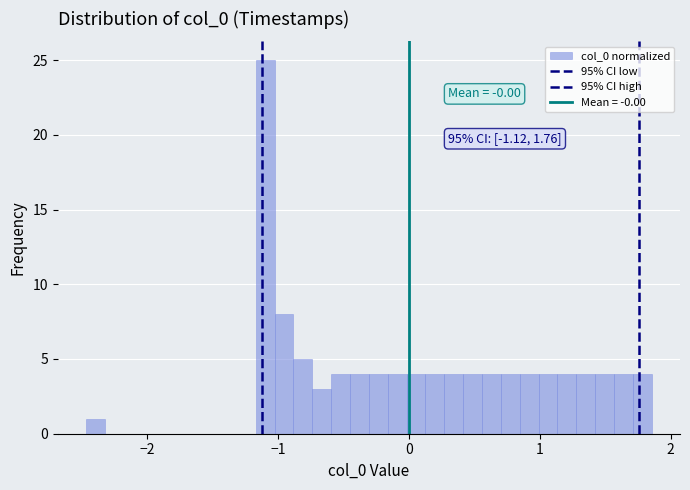

Around what value on the x-axis is the tallest bar? Give the approximate position of its centre, as read against the axis.

-1.1